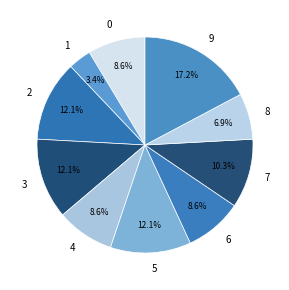

Count the number of slices in the pie.

10